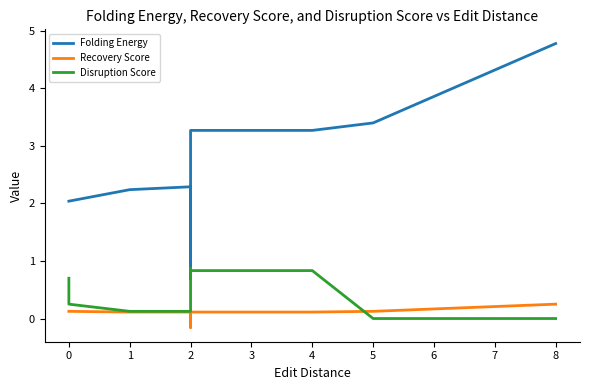

True or false: Recovery Score has a value of 0.1 at 0.

True